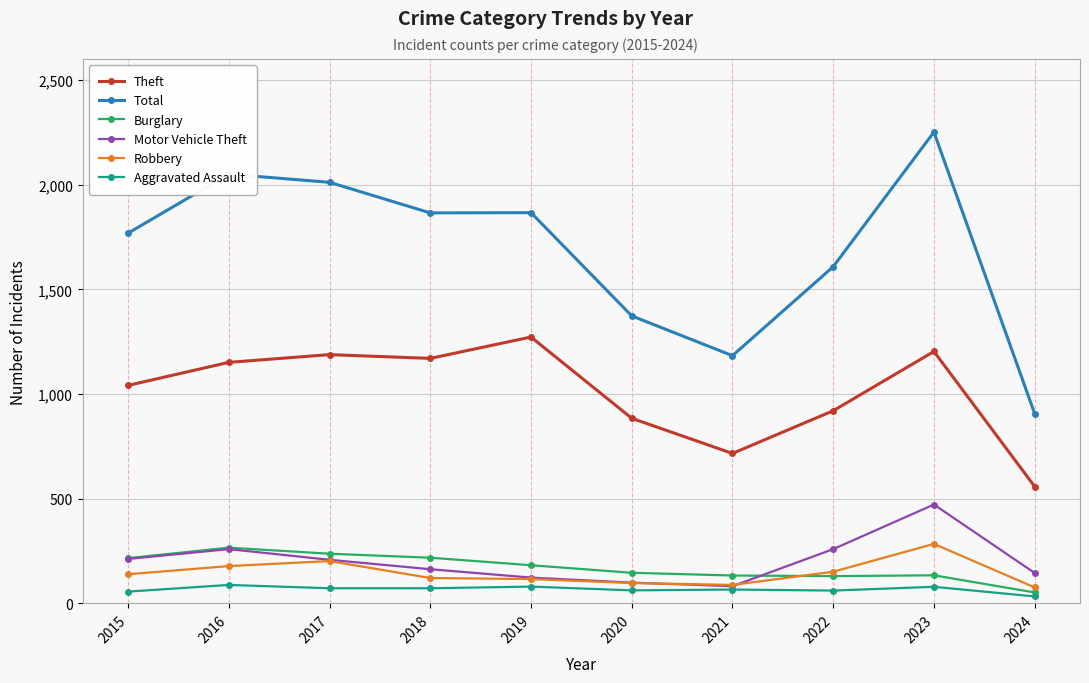

True or false: Motor Vehicle Theft has more than 0 points higher than both neighbors.

True